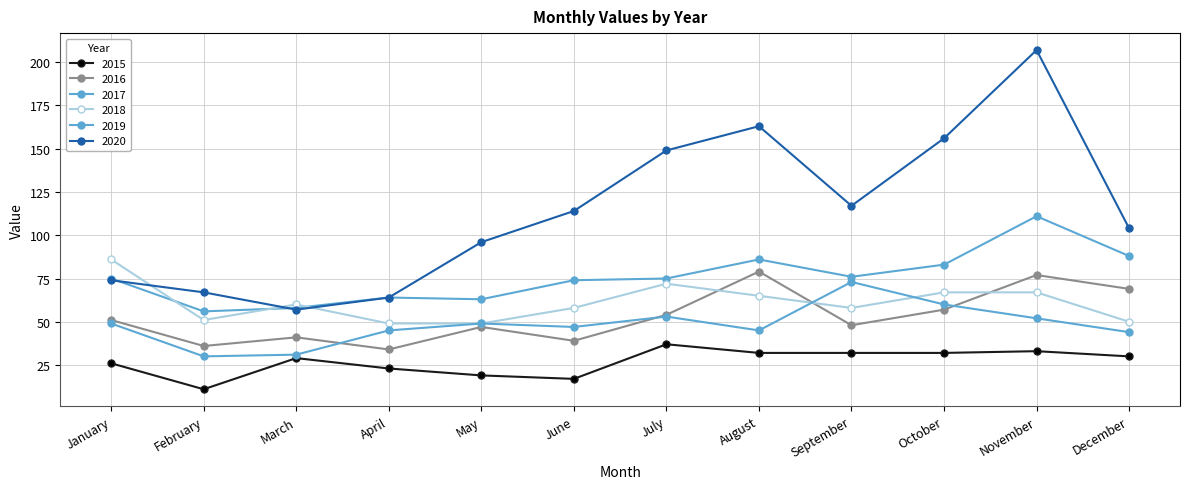

Rank the categories by 2016 value from highest to lowest.

August, November, December, October, July, January, September, May, March, June, February, April